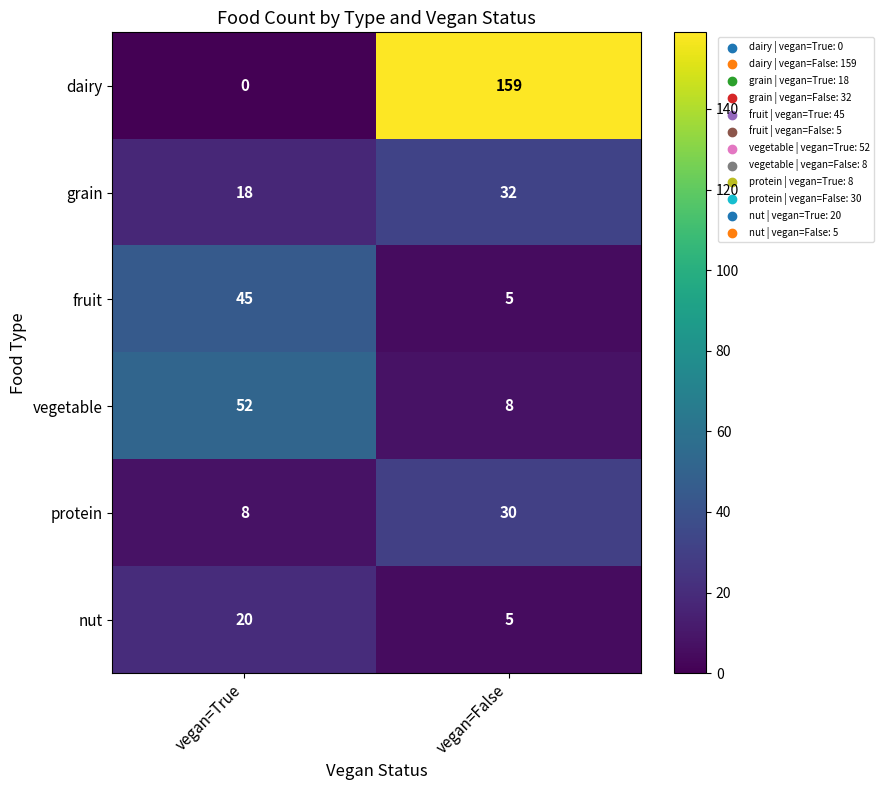

What is the difference between the maximum and minimum values in the grain series?

14